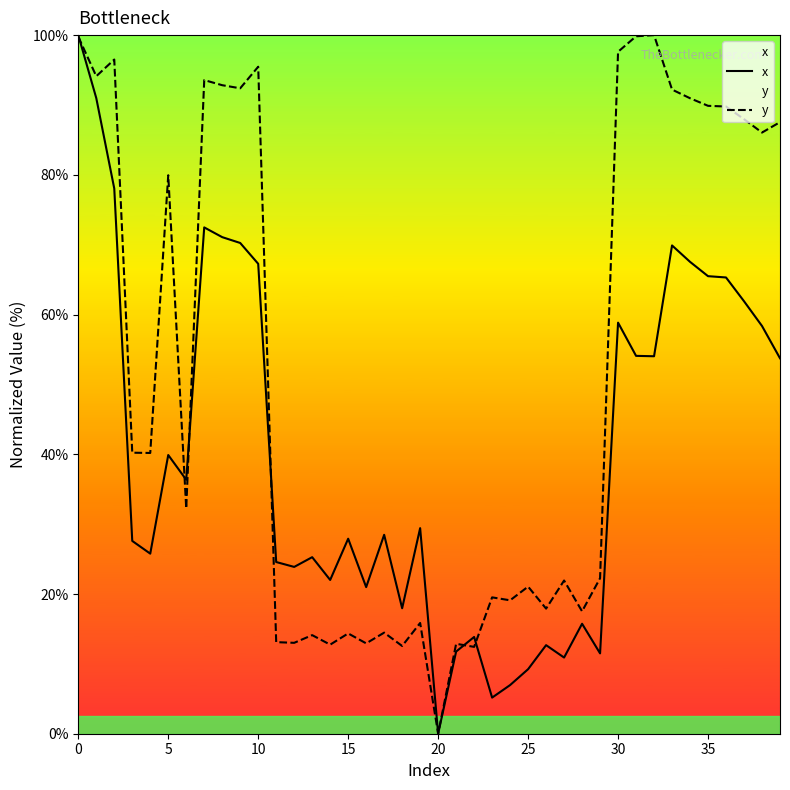

Is it true that y equals 43.4 at 36?

False